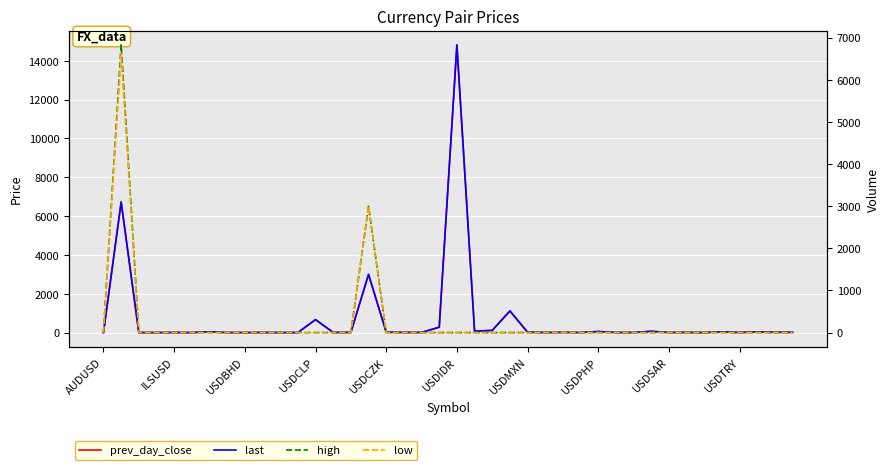

The last series shows 84.8 at USDPHP. True or false?

False